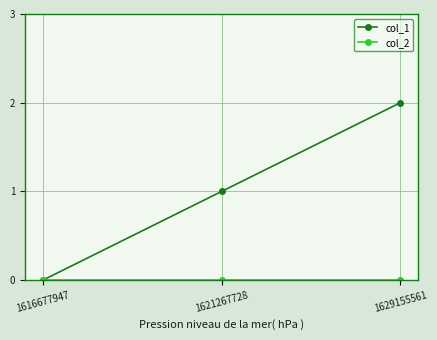

Which series has the widest spread of values?

col_1